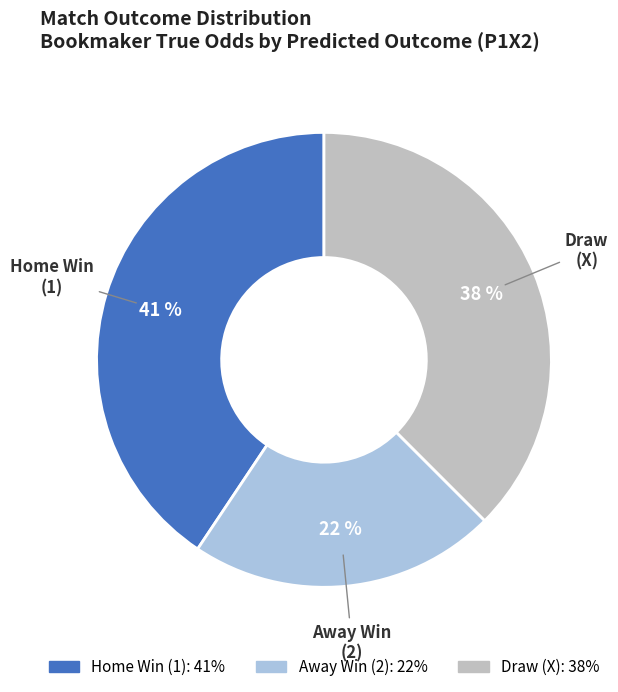

Rank the categories by value from lowest to highest.

Away Win (2), Draw (X), Home Win (1)